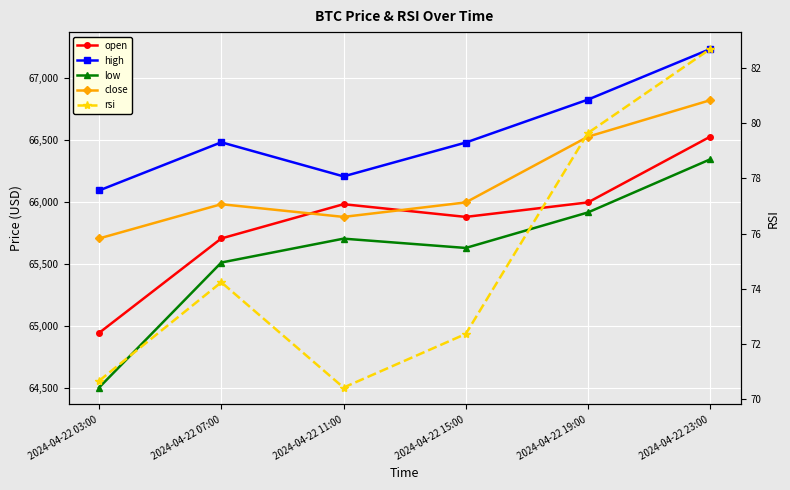

What position from the right is 2024-04-22 03:00?

6